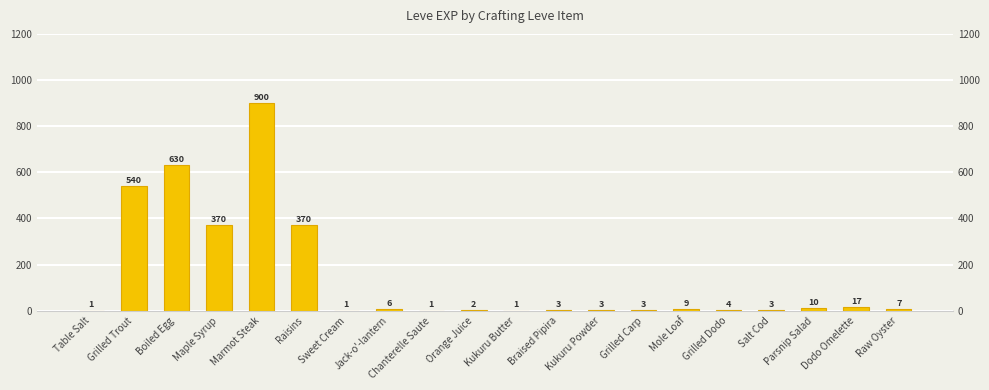

At which category does the chart reach its minimum across all series?

Table Salt